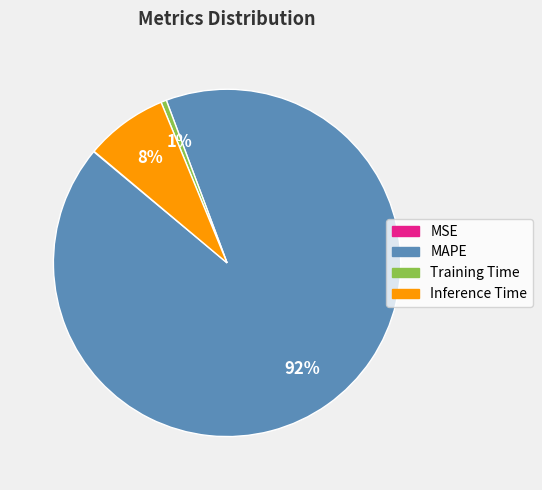

To the nearest percent, what is the average slice percentage?

25%